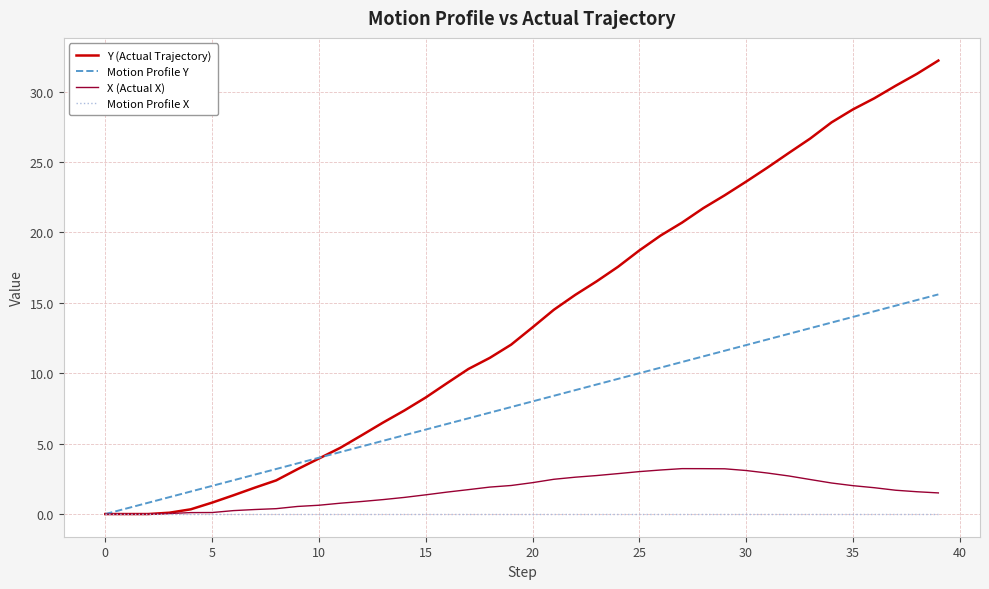

What is the highest value of the X (Actual X) series?

3.2